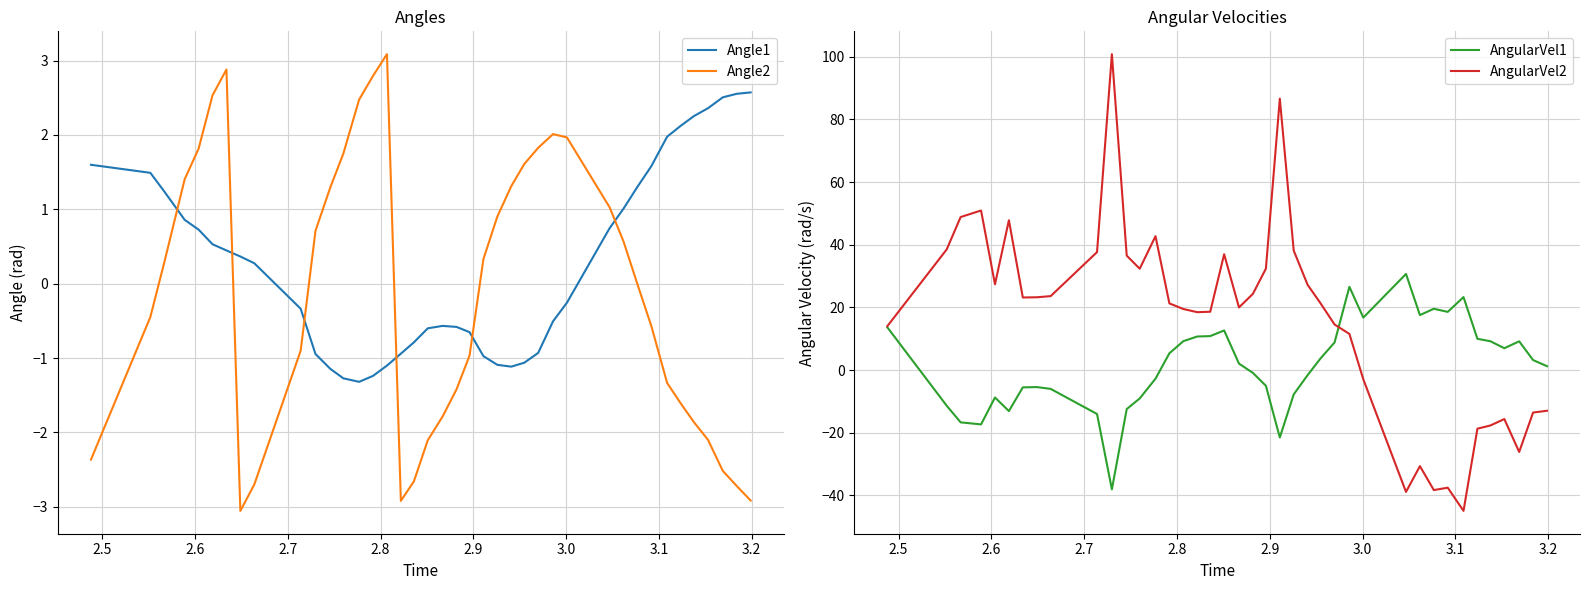

Which series ends up on top after the final intersection of Angle2 and Angle1?

Angle1